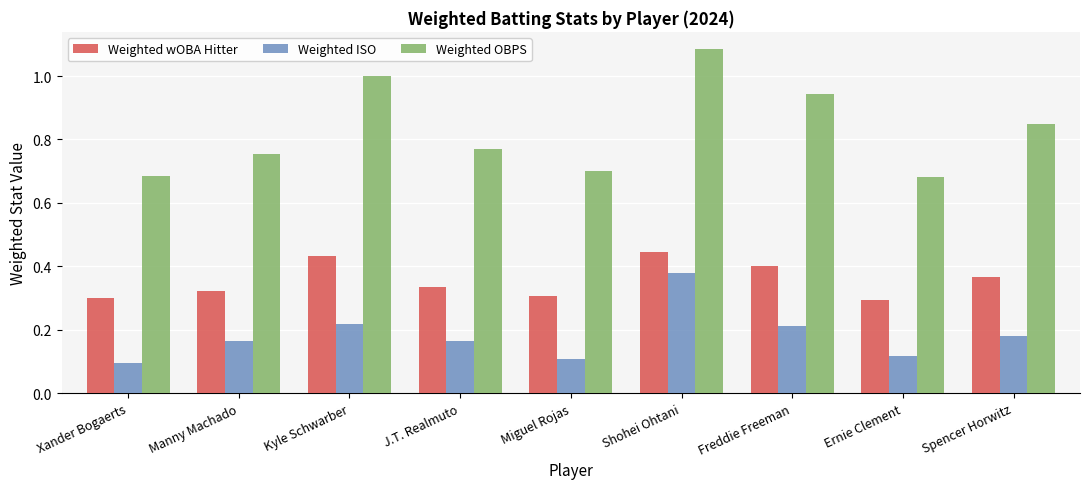

The value of Weighted wOBA Hitter at J.T. Realmuto is 0.3. True or false?

True